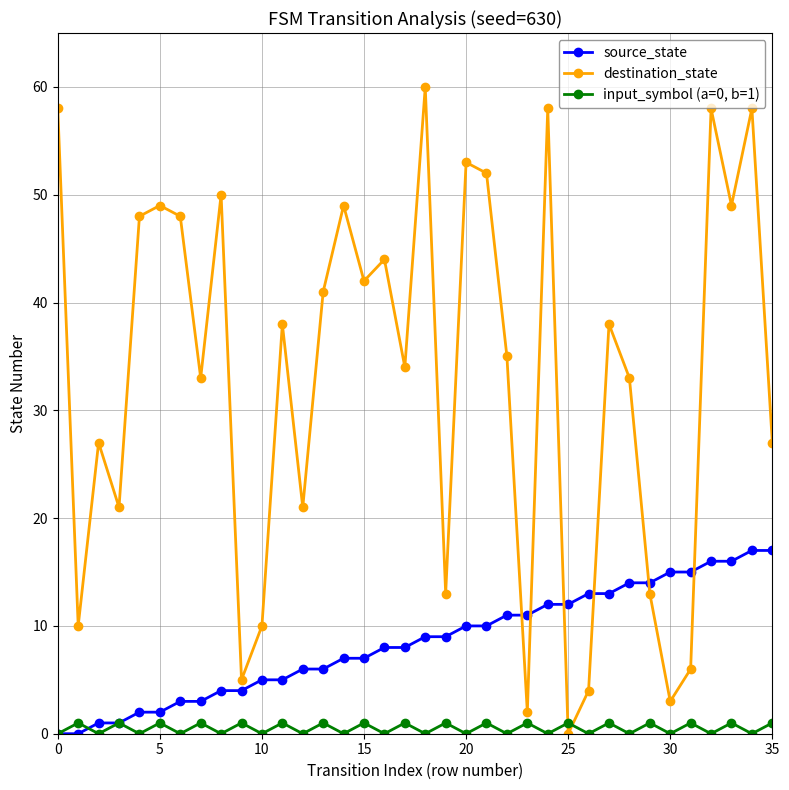

What is the greatest value displayed?

60